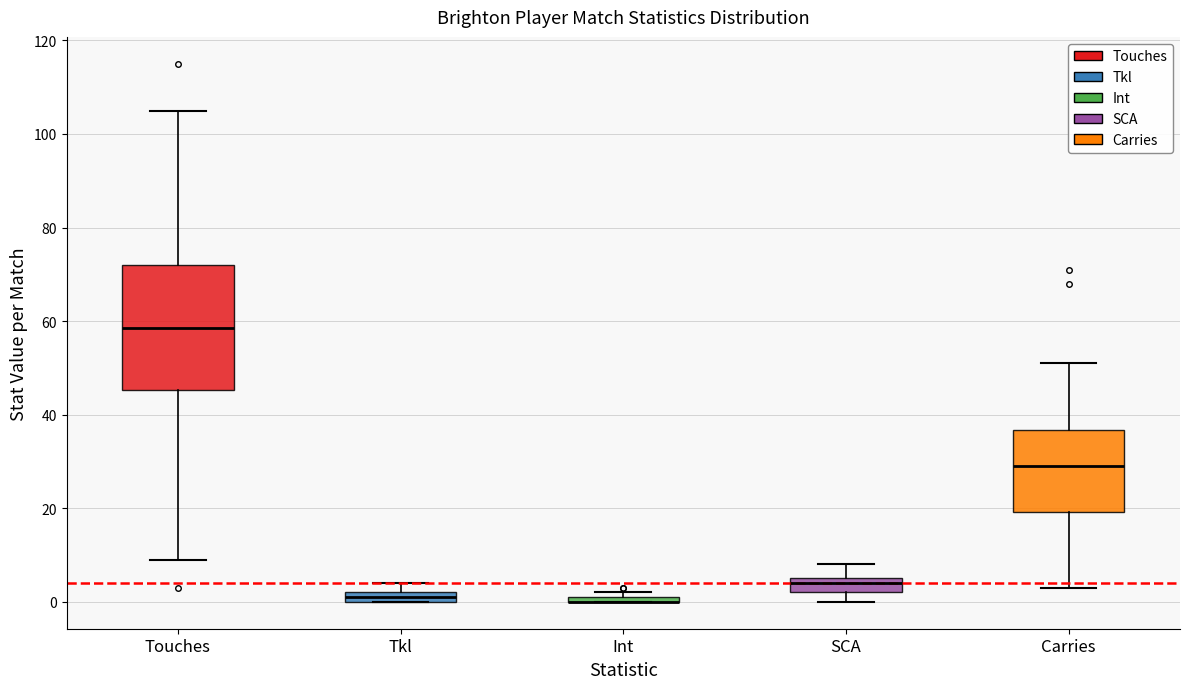

Where does the lower whisker of the box for Carries end on the y-axis? The values are not printed on the chart, so give them approximately, as read against the axis.

4